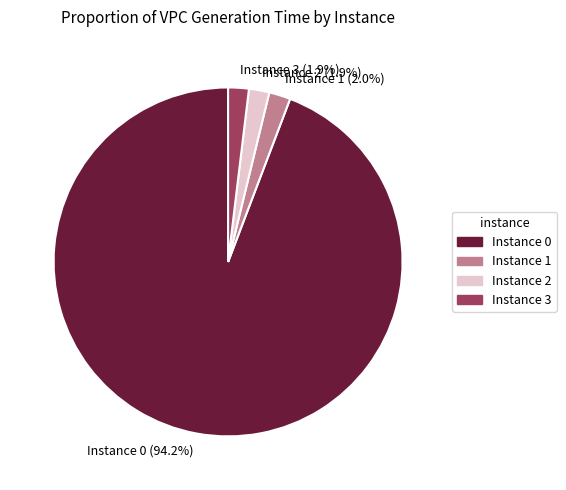

Does any single category account for the majority?

Yes